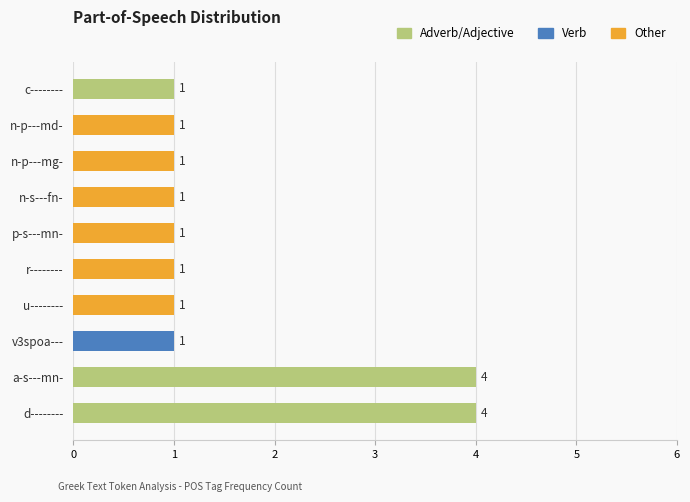

The value at p-s---mn- is 0. True or false?

False